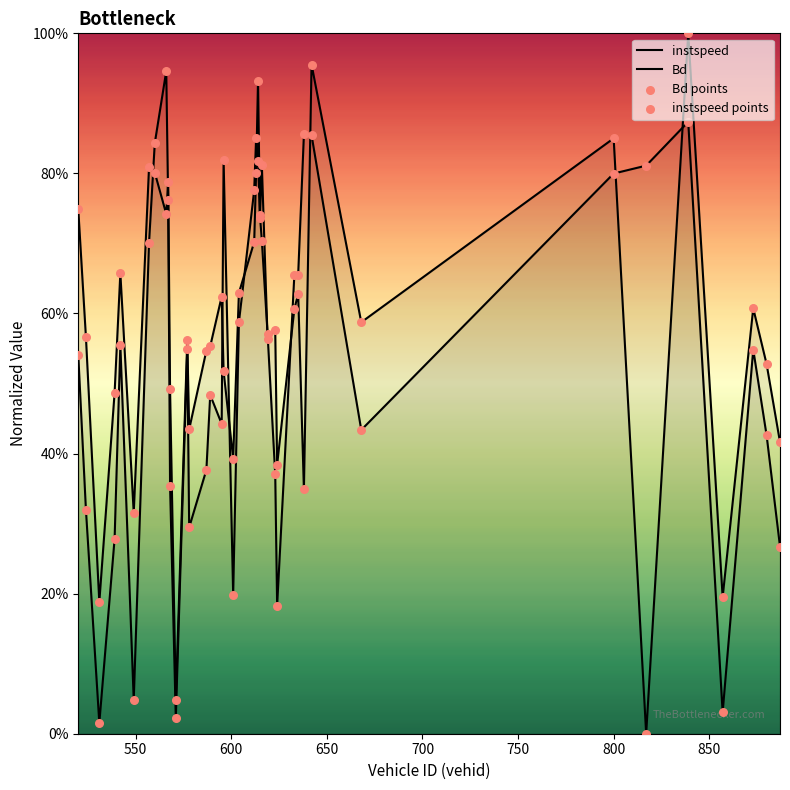

Is the value of Bd at 35 greater than the value of Bd points at 36?

Yes